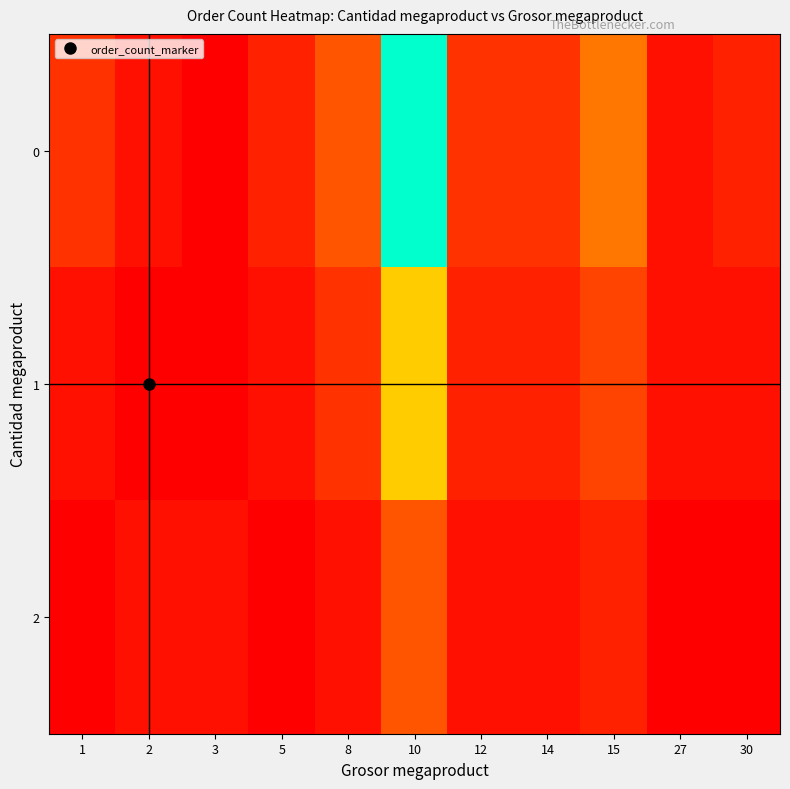

How many distinct data groups are displayed?

3